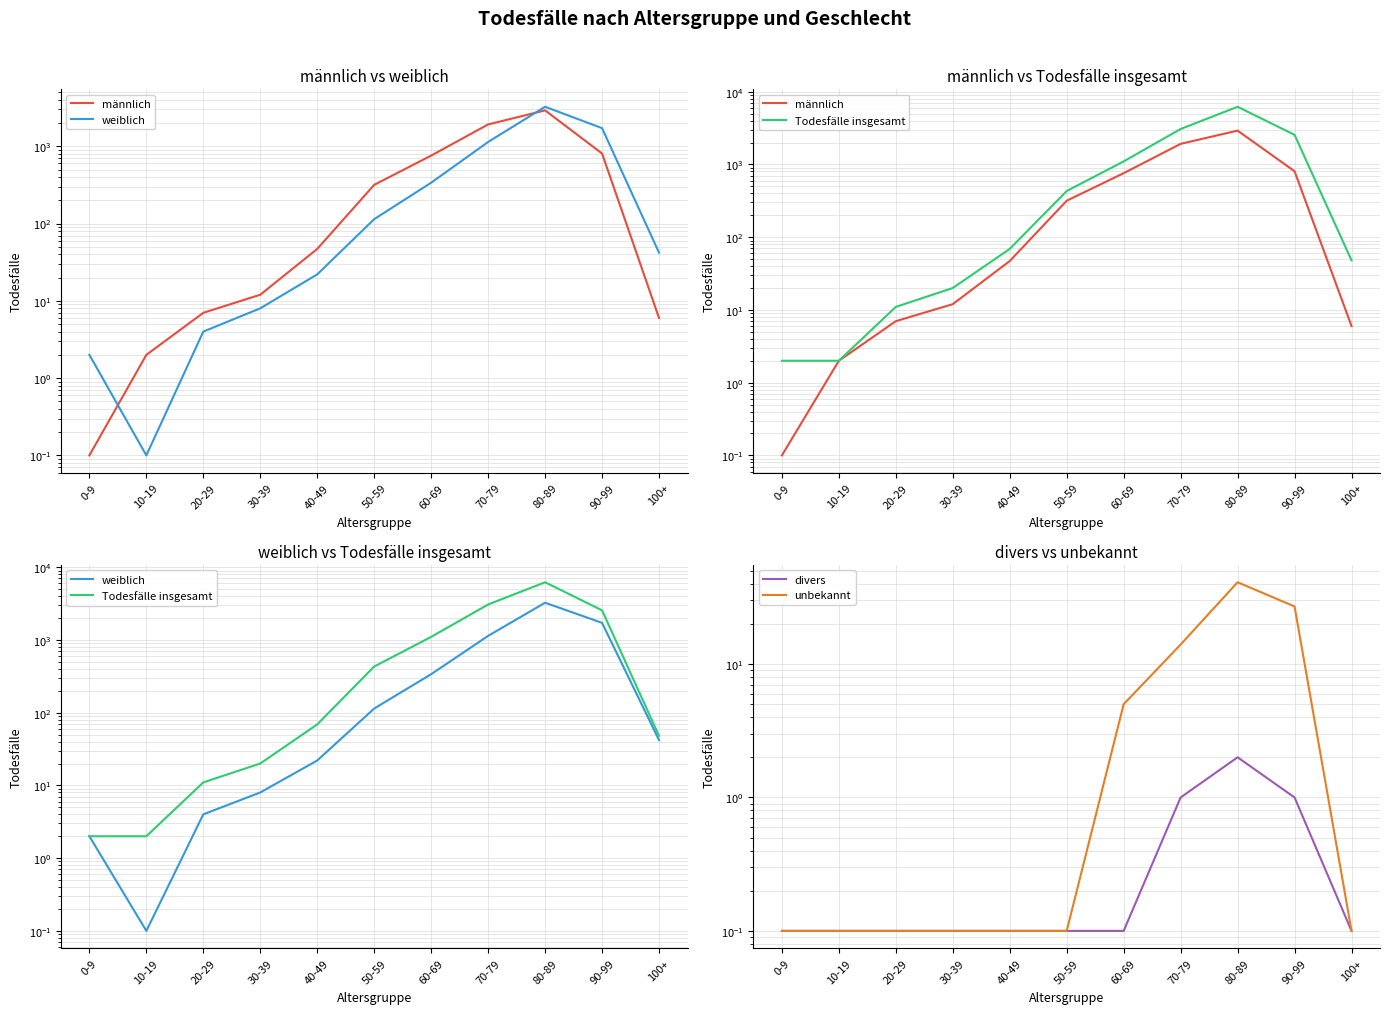

What is the difference between the Todesfälle insgesamt values at 90-99 and 70-79?

519.0